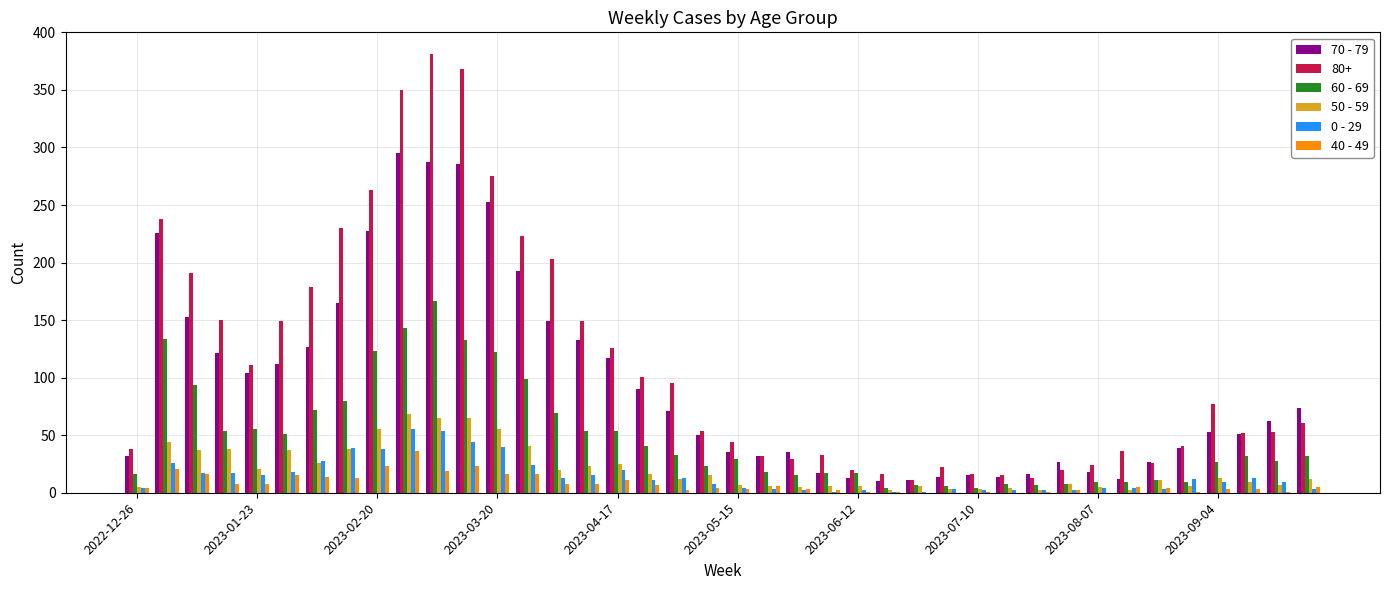

What are all the series names shown in the legend?

70 - 79, 80+, 60 - 69, 50 - 59, 0 - 29, 40 - 49